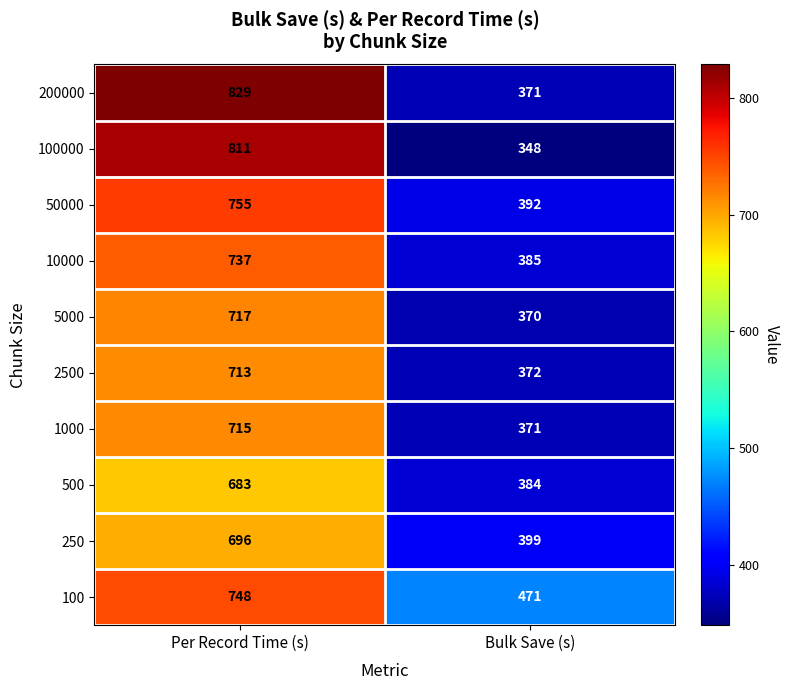

What value does the 500 series have at Per Record Time (s), to the nearest 10?

680